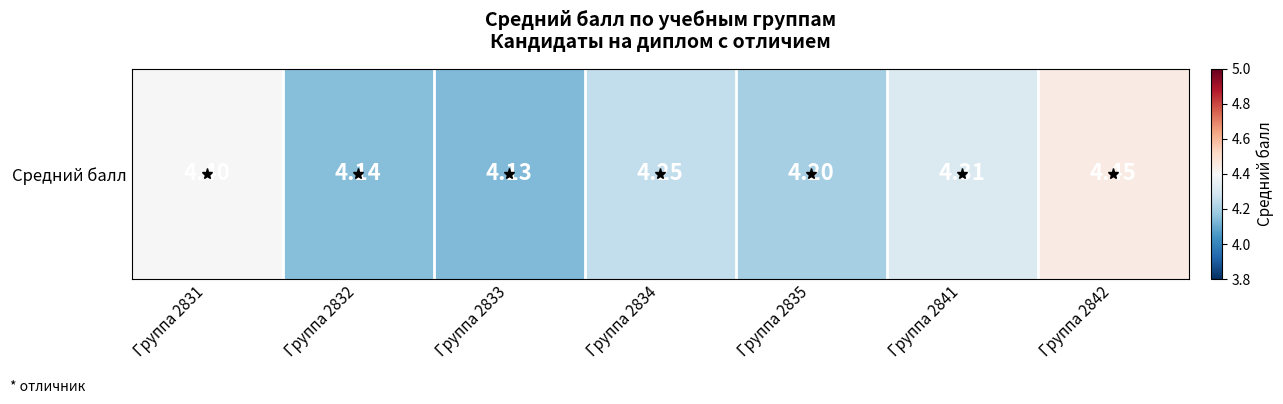

What is the approximate value at Группа 2842?

4.5